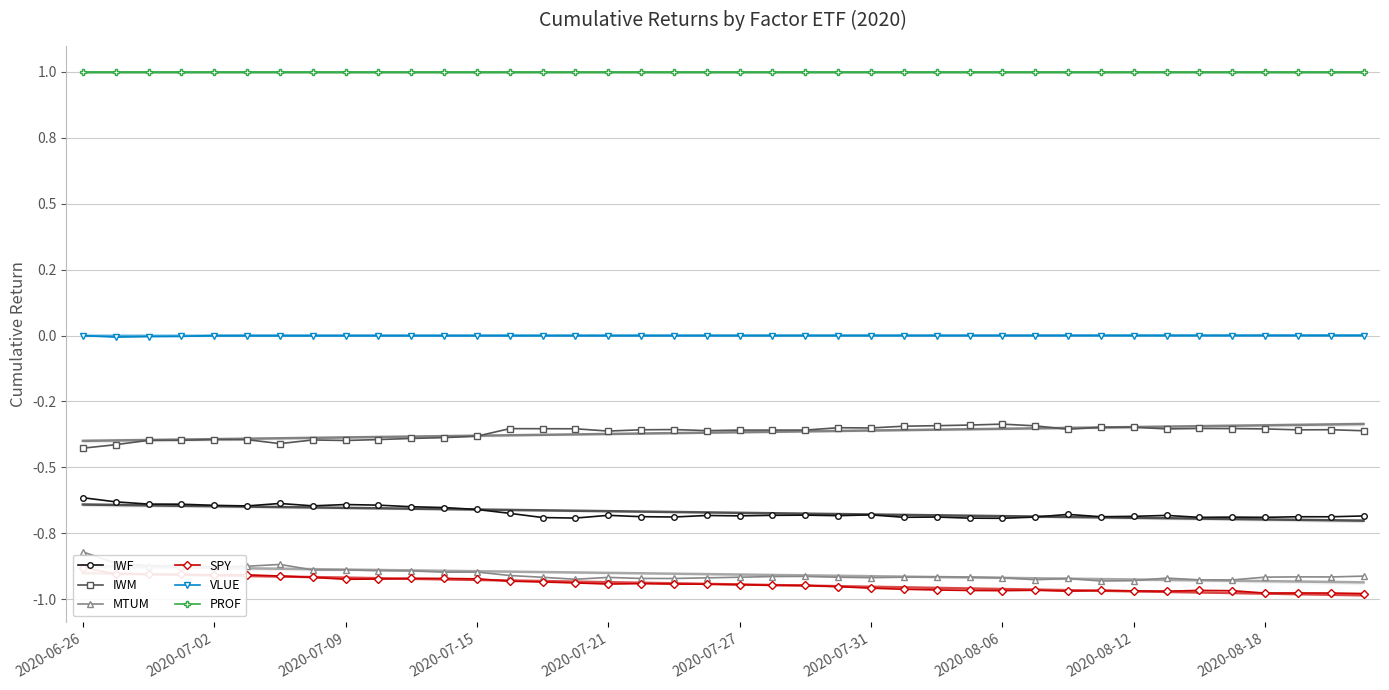

What are all the series names shown in the legend?

IWF, IWM, MTUM, SPY, VLUE, PROF